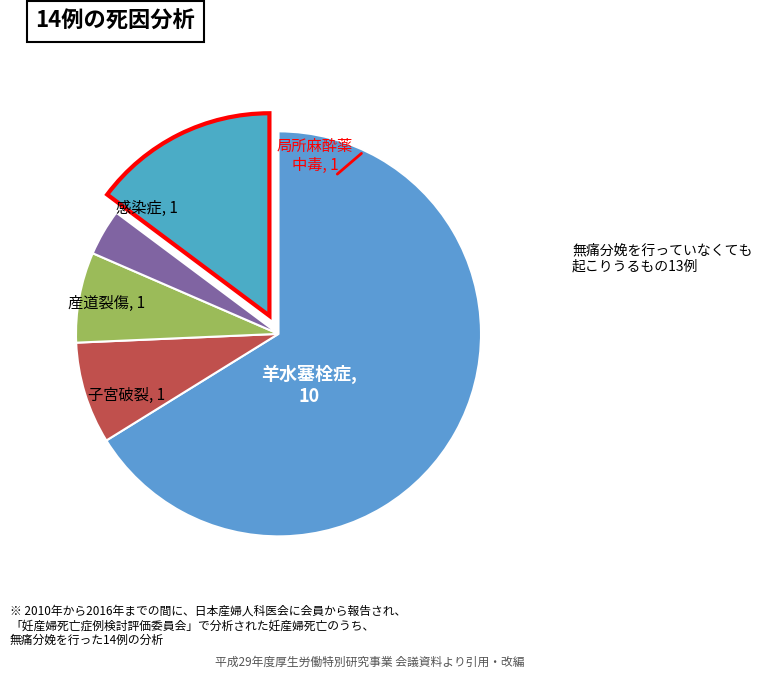

How many segments does this pie chart have?

5